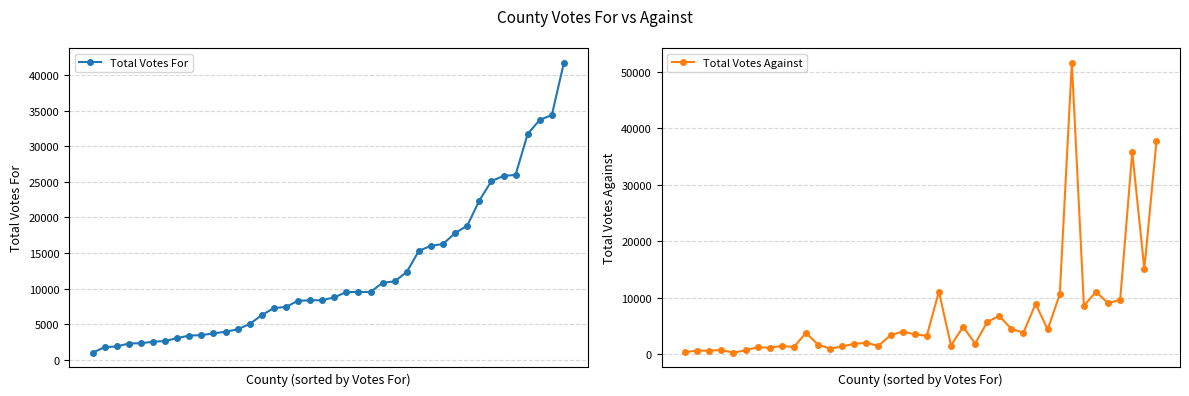

At which label does Total Votes Against reach its minimum?

4